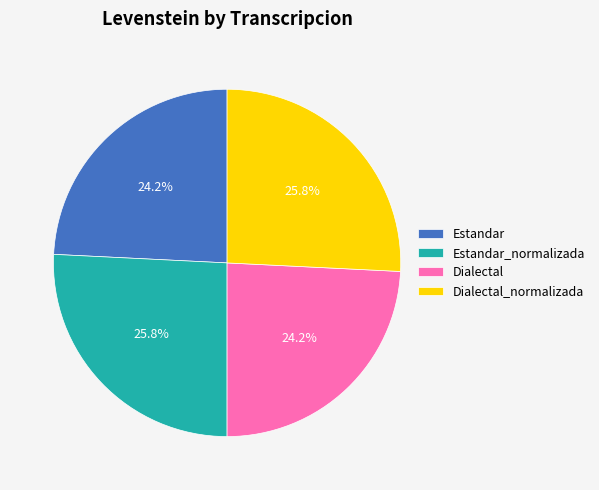

What portion of the pie excludes Dialectal?

75.8%